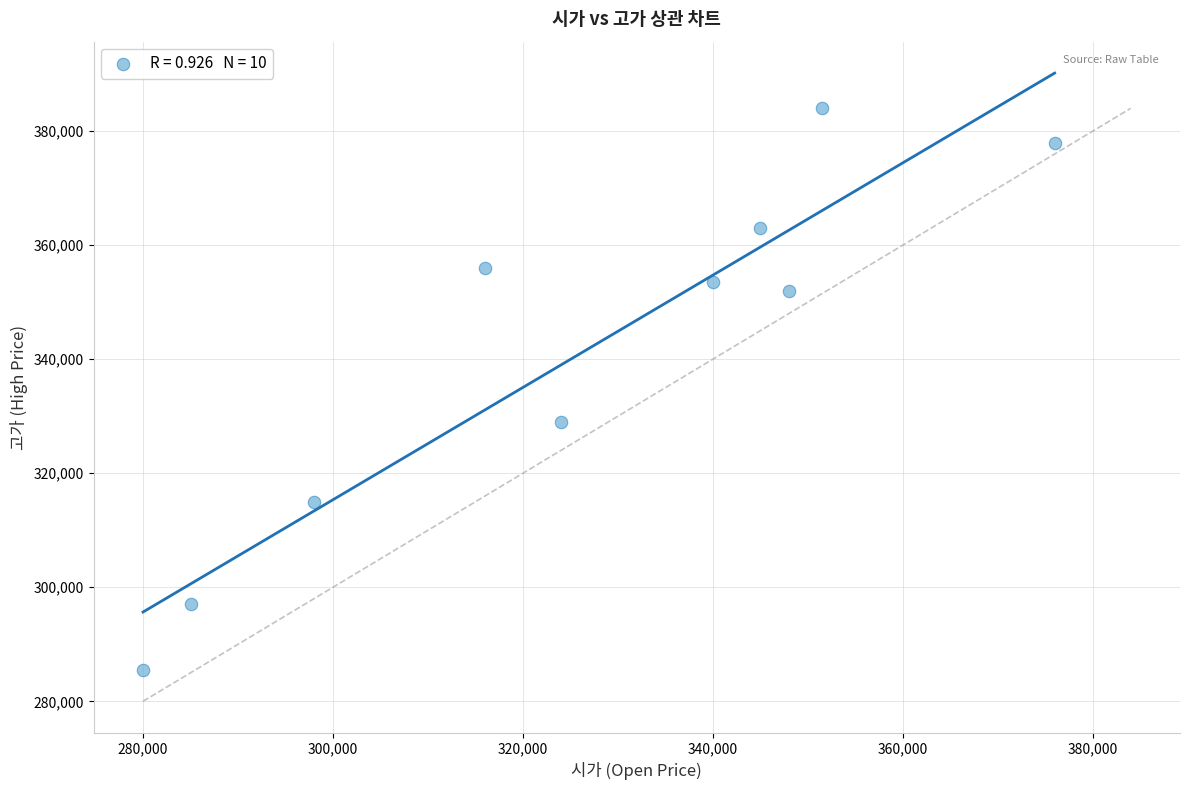

What is the average Y value?

341300